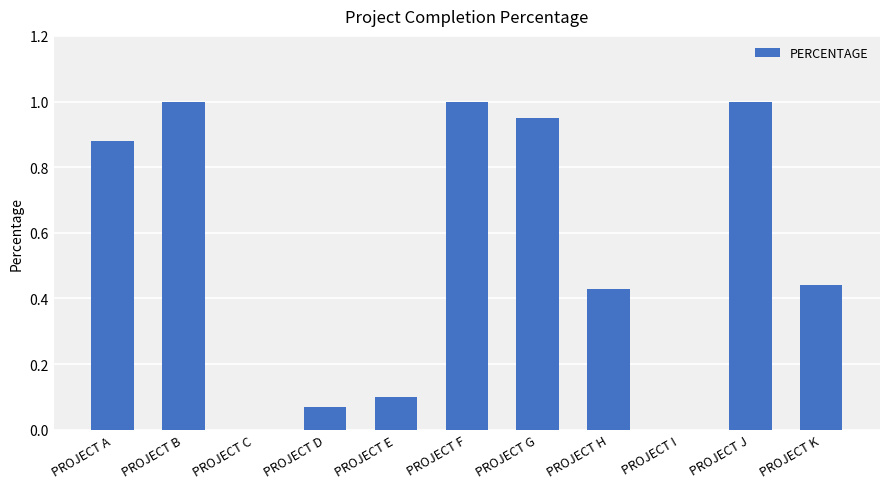

What is the sum of all values?

5.9